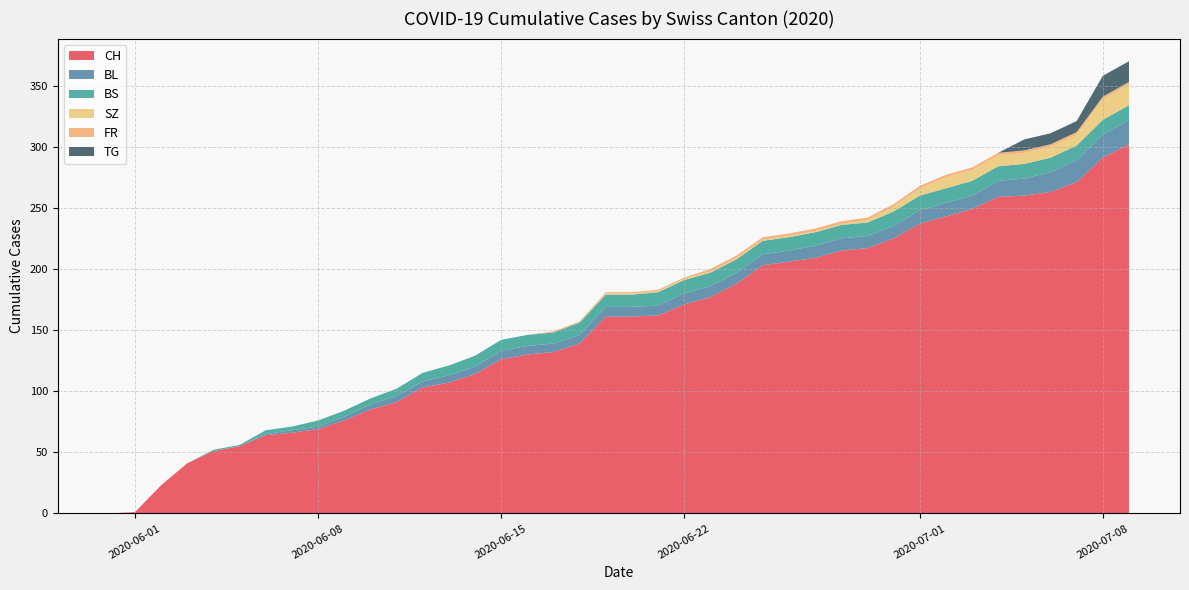

What is the highest value of the CH series?

302